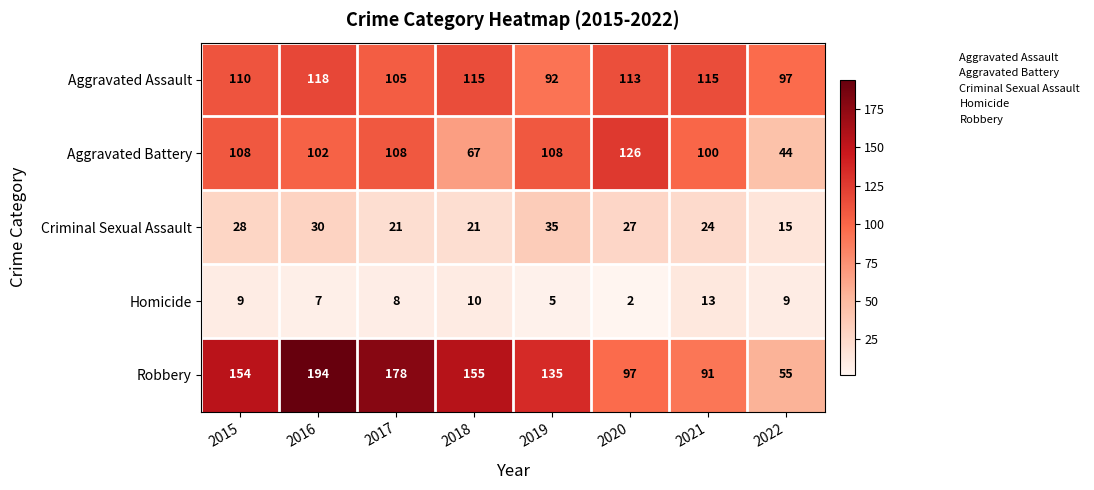

What is the smallest value displayed?

2